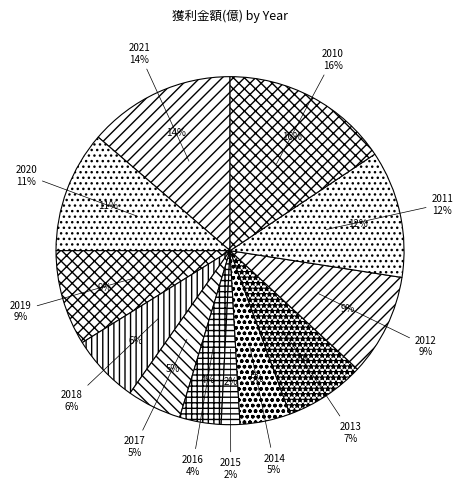

To the nearest percent, what is the average slice percentage?

8%